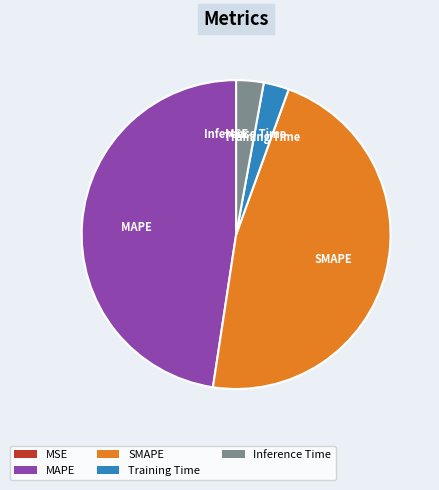

Which slice is the largest?

MAPE